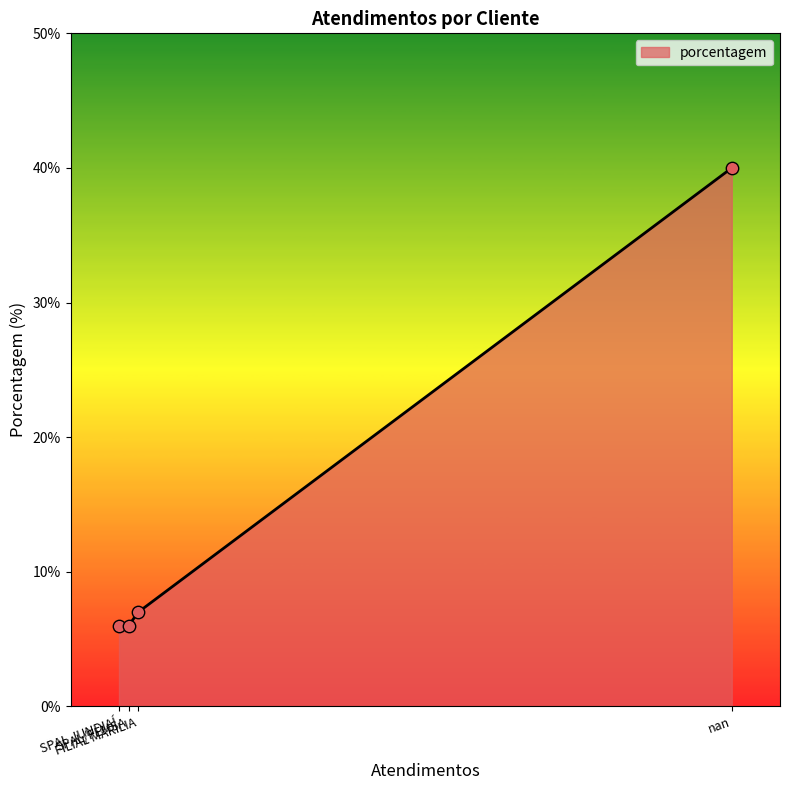

What is the change in value from SPAL/FEMSA to FILIAL MARILIA?

+1